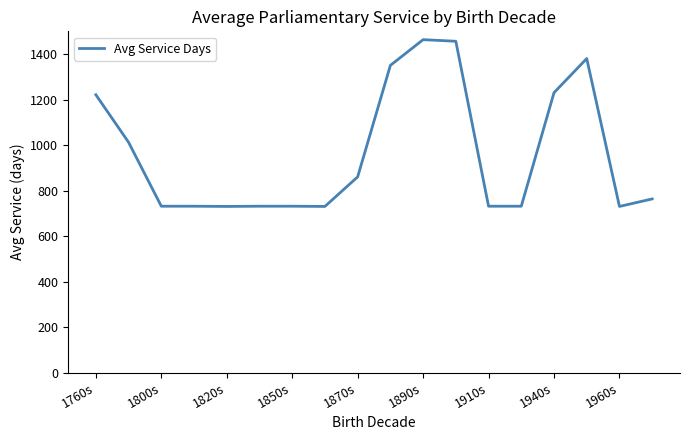

What is the greatest value displayed?

1463